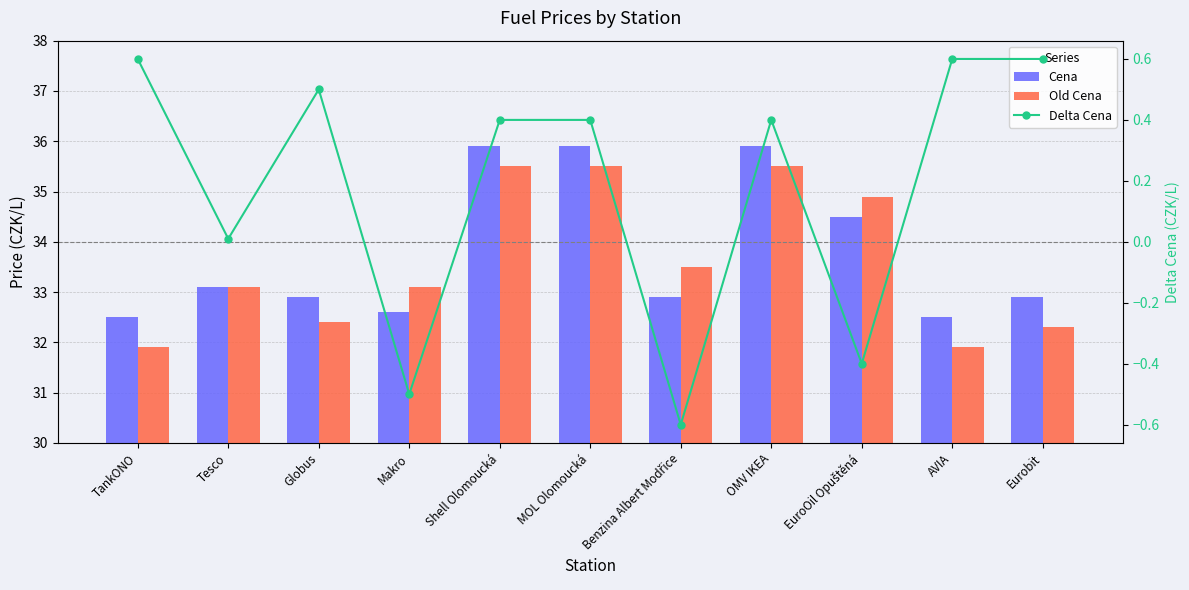

The value of Old Cena at TankONO is 31.9. True or false?

True